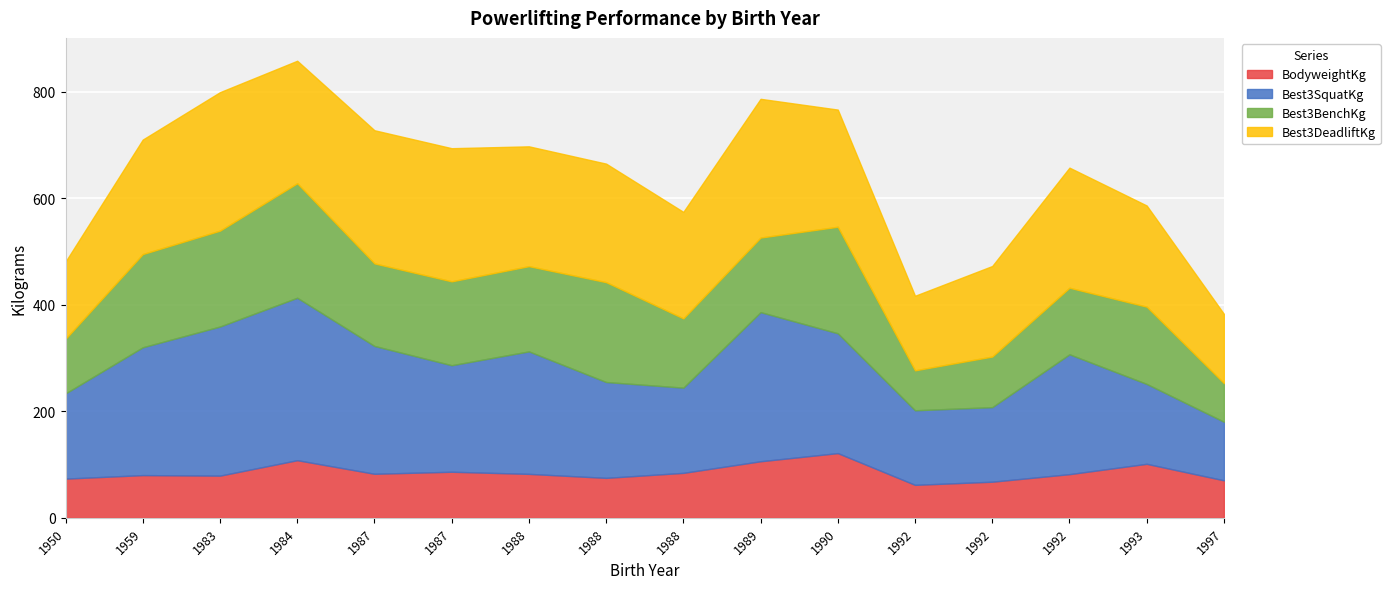

Which series changed the most between 1992 and 1997?

Best3SquatKg